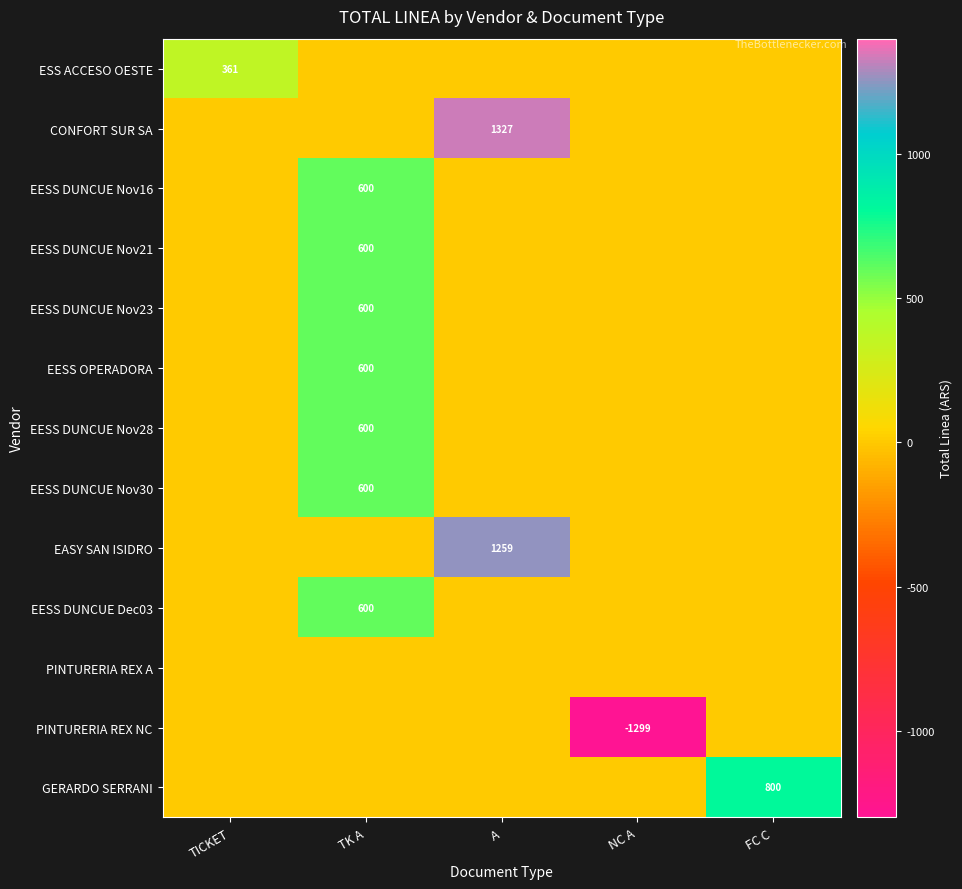

Is it true that EESS OPERADORA equals 409.9 at FC C?

False